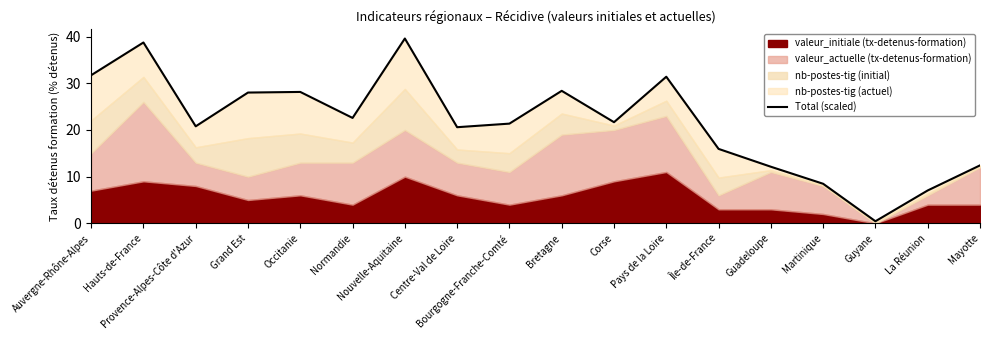

Which has a higher value, Centre-Val de Loire or La Réunion?

Centre-Val de Loire